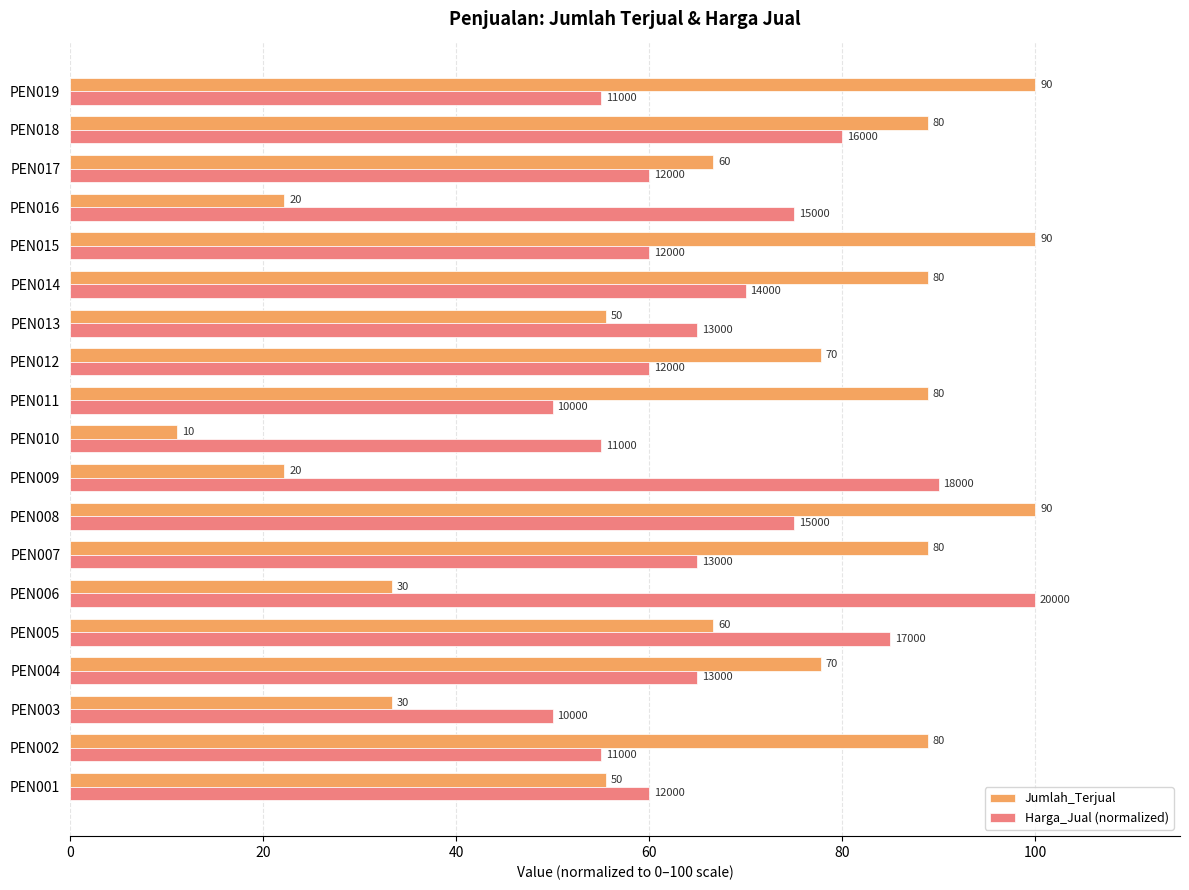

What is the maximum value shown in the chart?

100.0